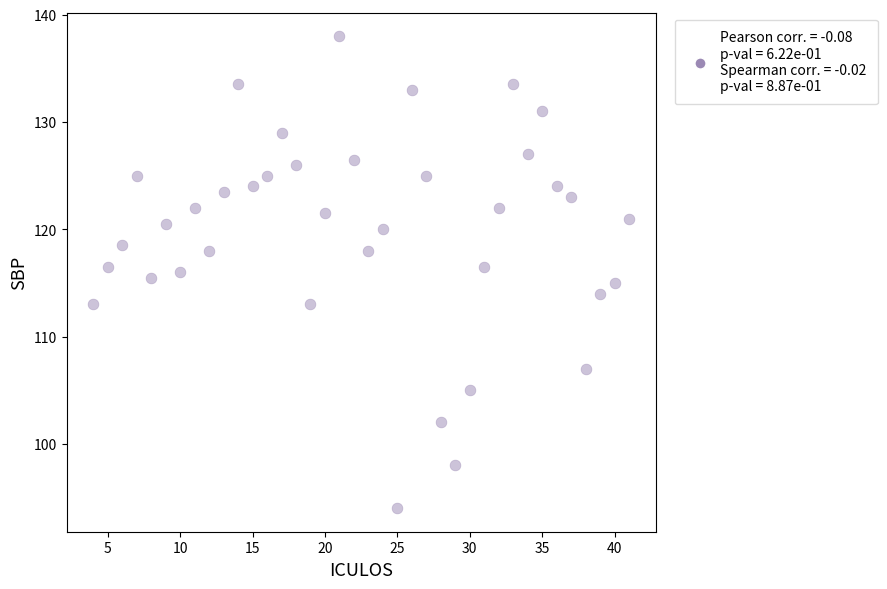

What is the range of X values (max minus min)?

37.0